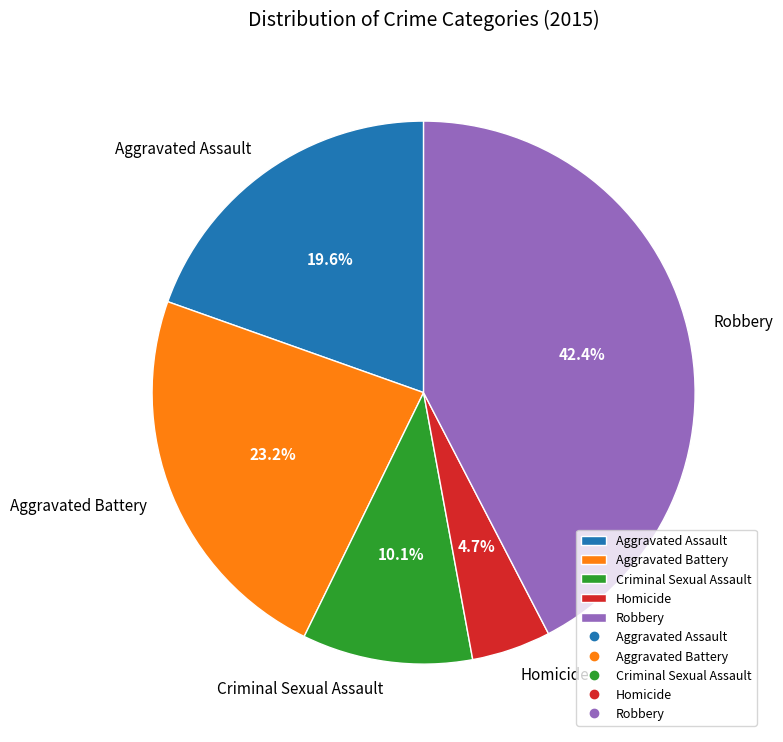

Approximately how many times larger is the value at Aggravated Battery compared to Aggravated Assault?

1.2